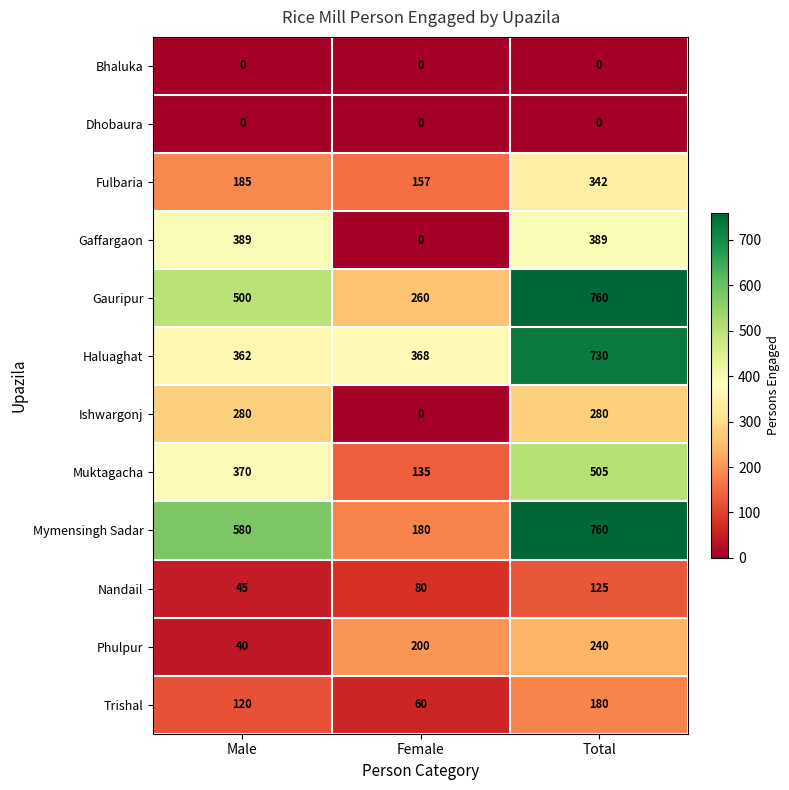

Count the Phulpur values in the range 40 to 240.

3